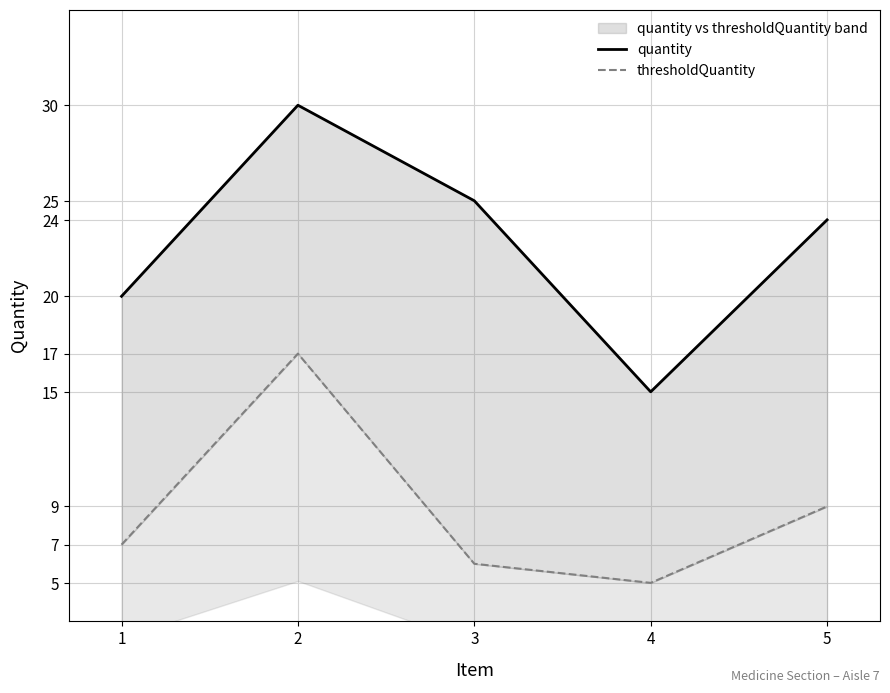

How many lines are shown in the chart?

2